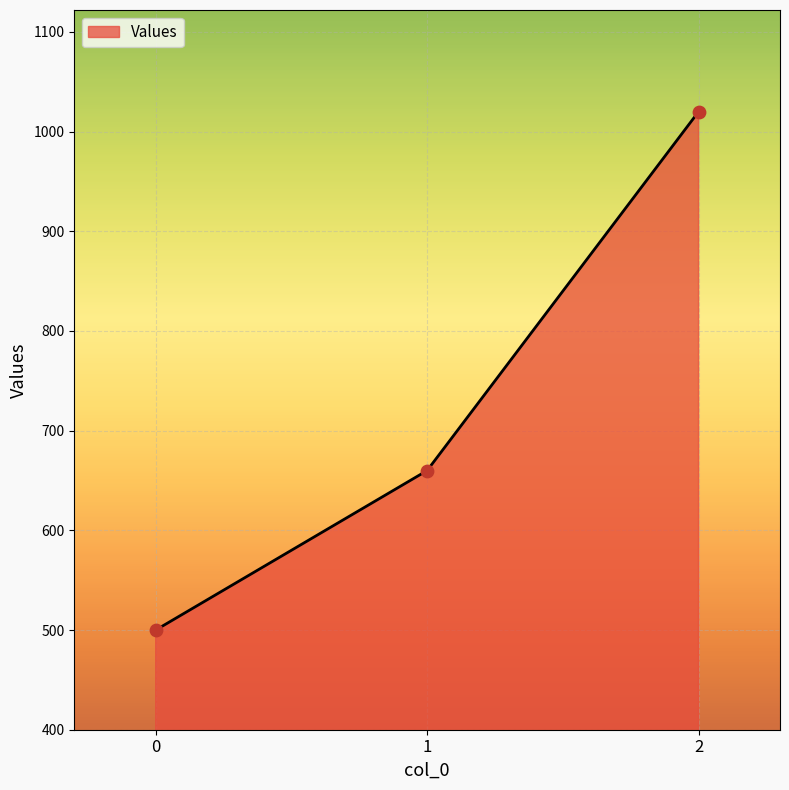

Which has a higher value, 2 or 1?

2